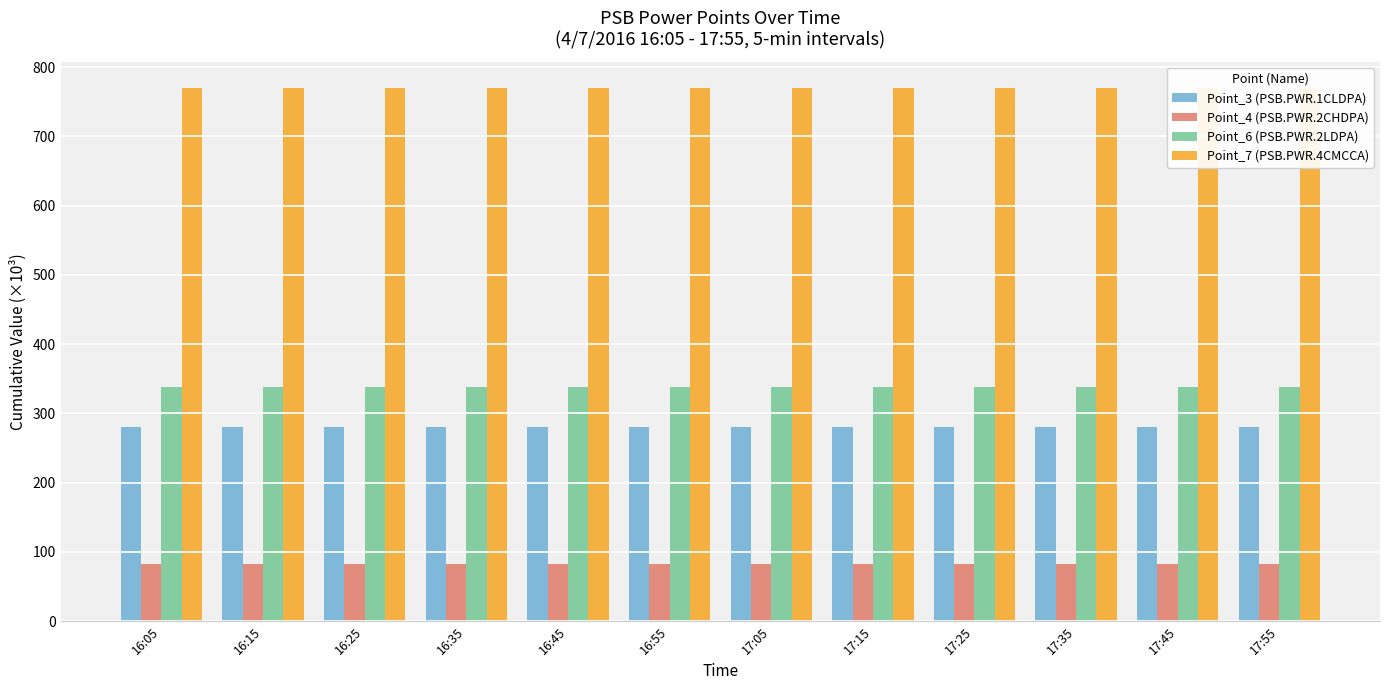

What is the sum of all Point_7 (PSB.PWR.4CMCCA) values?

9233.6